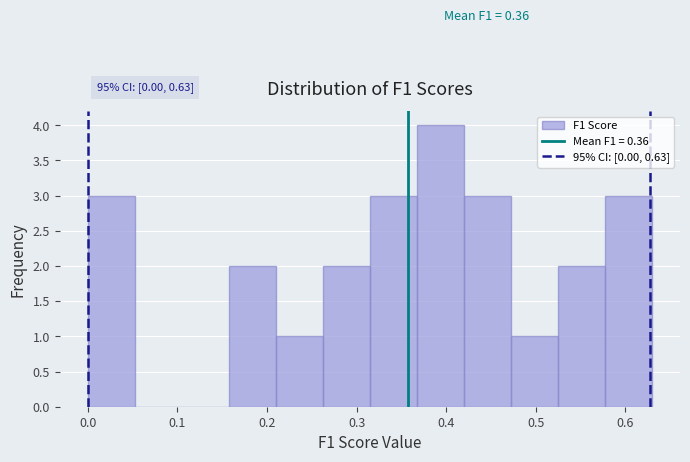

Which range on the x-axis has the tallest bar?

0.37 to 0.42